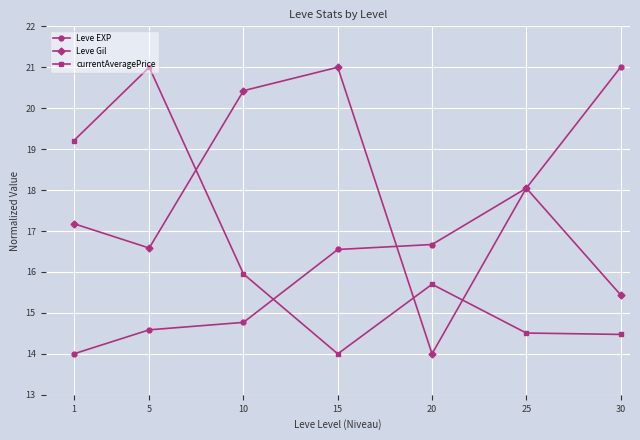

What is the lowest value of the currentAveragePrice series?

14.0